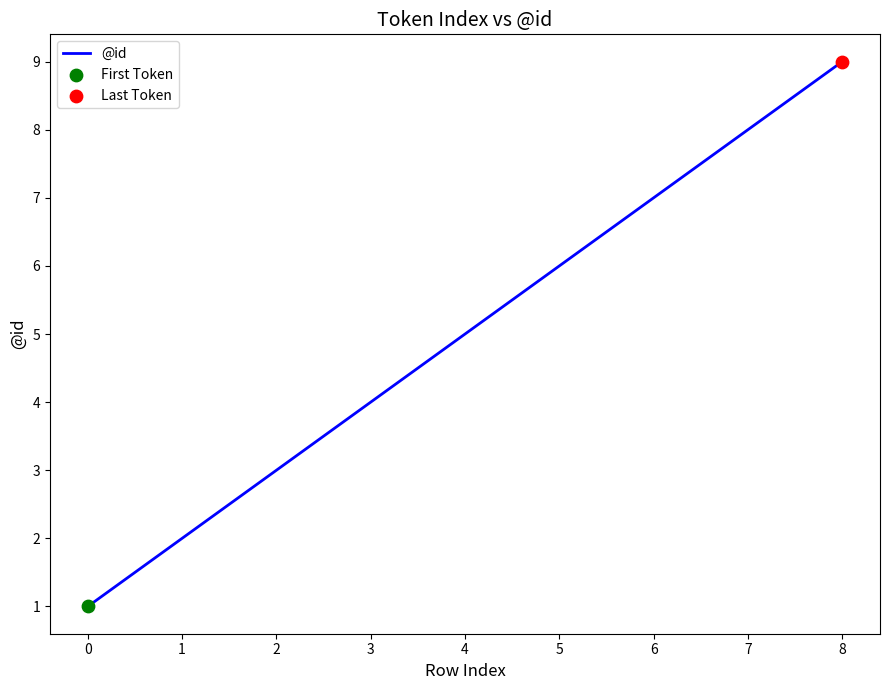

Which has a higher value, 4 or 1?

4